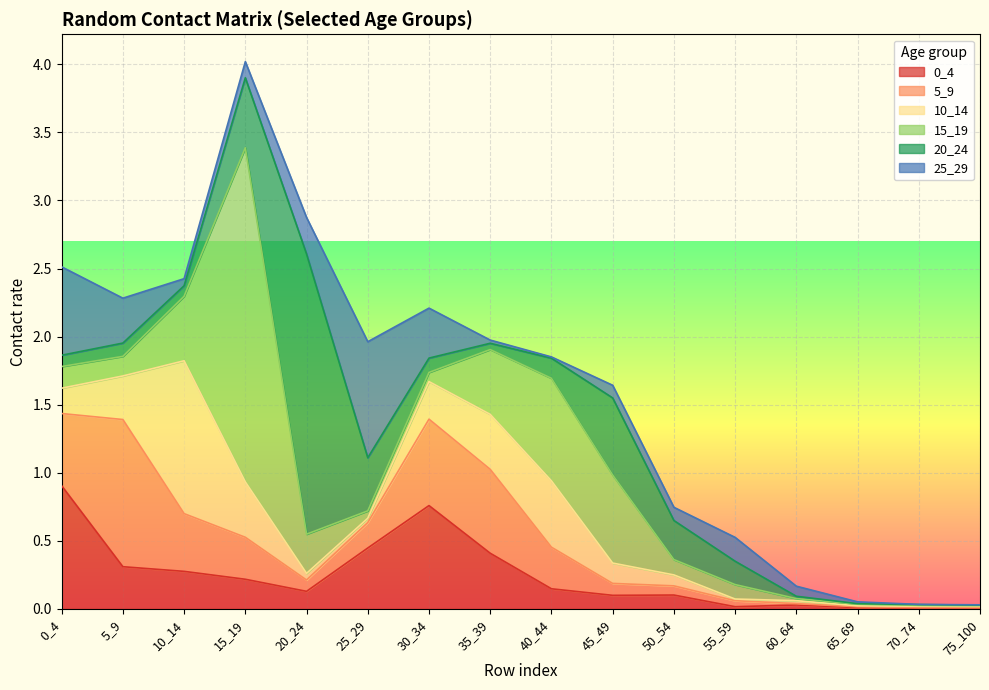

In 10_14, how many points are lower than both neighbors (excluding endpoints)?

3